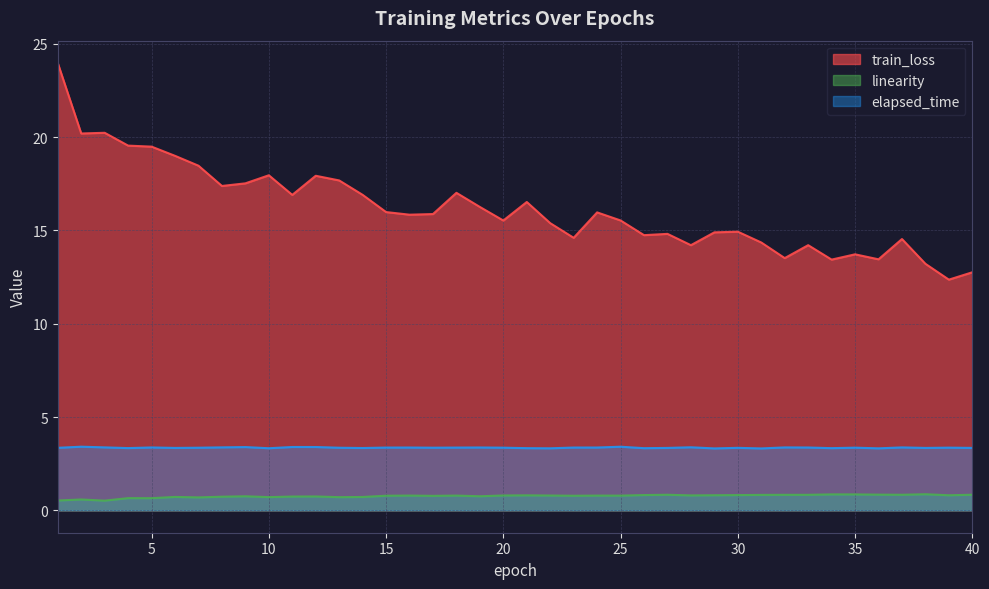

What is the difference between the linearity values at 13 and 35?

0.1